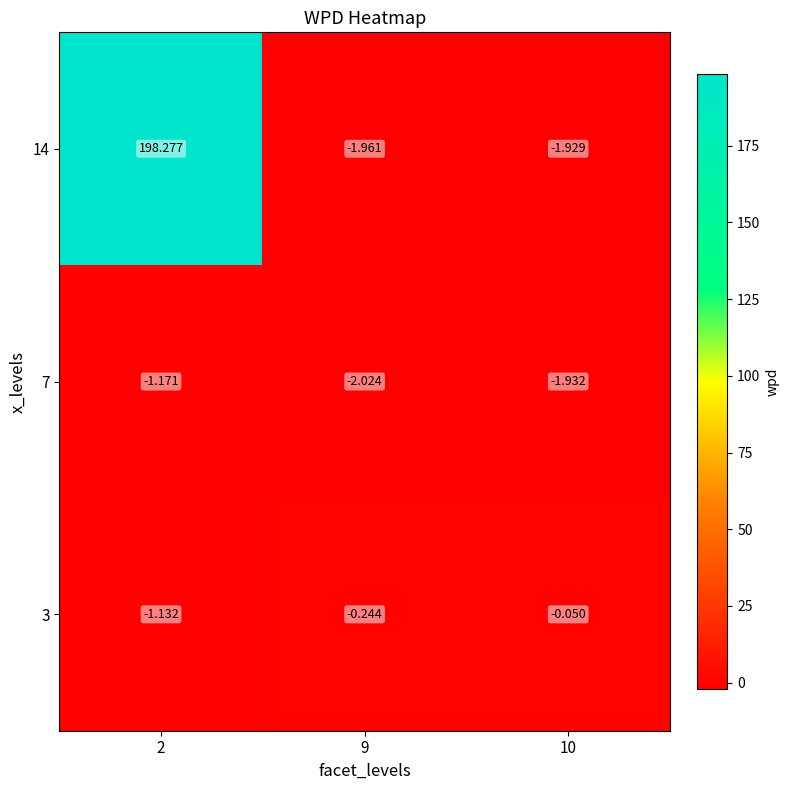

Is the value of 7 at 2 greater than the value of 14 at 9?

Yes